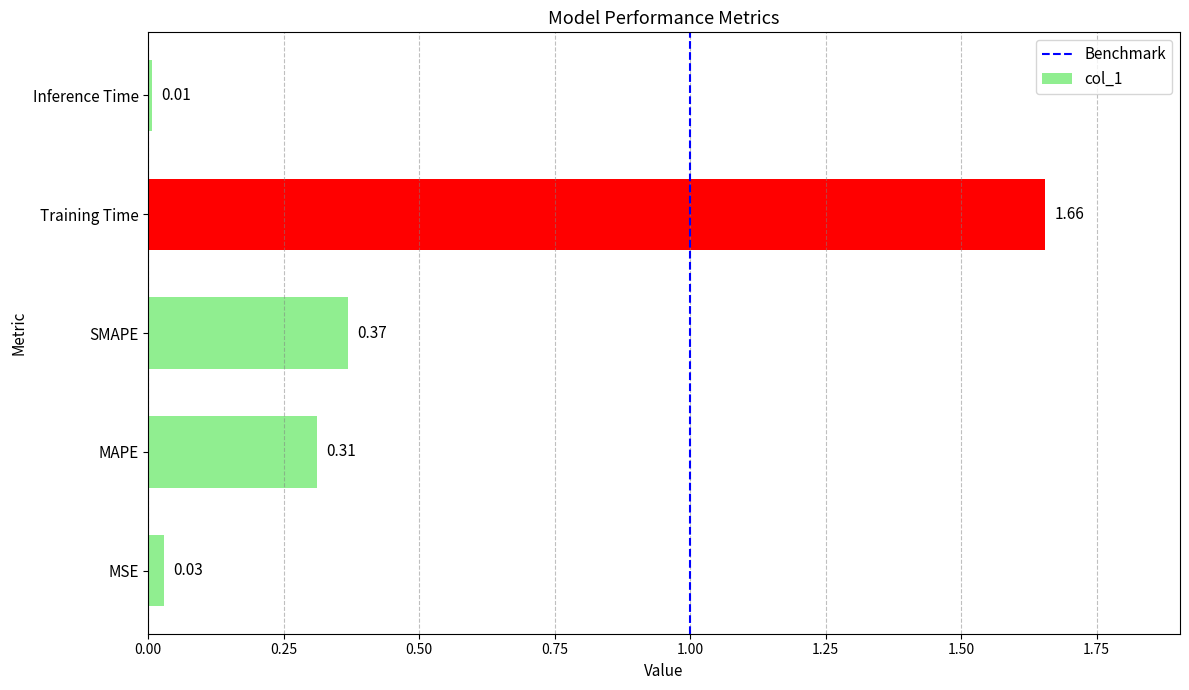

List the labels in order of value, largest first.

Training Time, SMAPE, MAPE, MSE, Inference Time